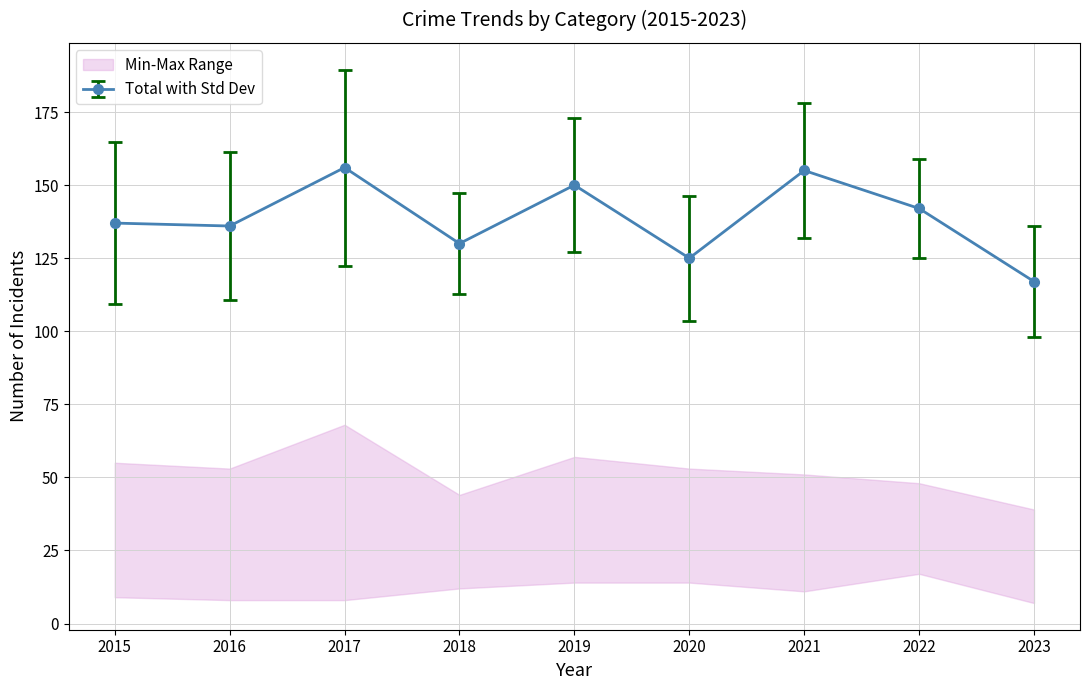

Does the chart display data point markers on the line(s)?

Yes